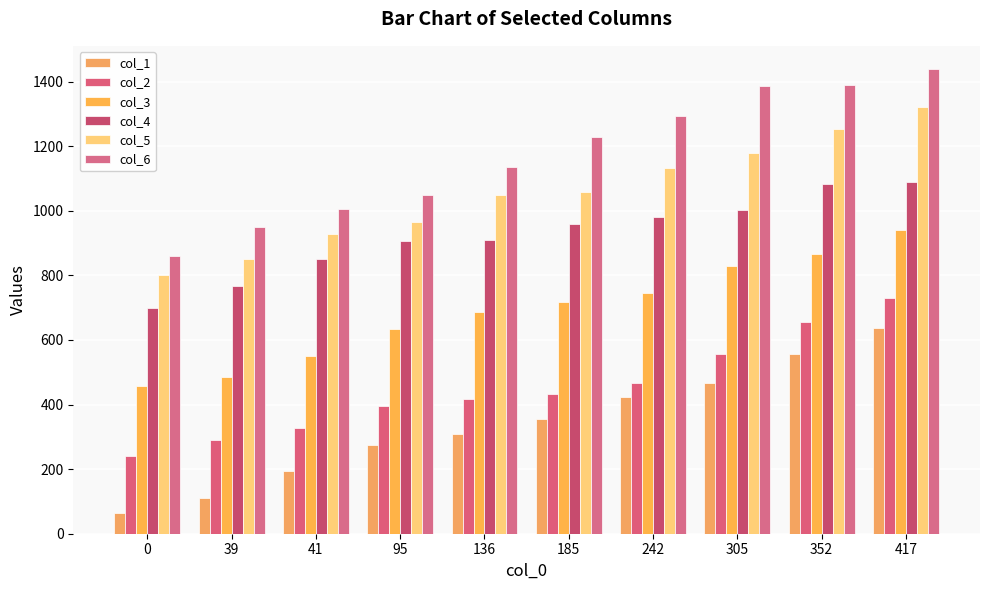

Rank the series by their maximum value, from lowest to highest.

col_1, col_2, col_3, col_4, col_5, col_6